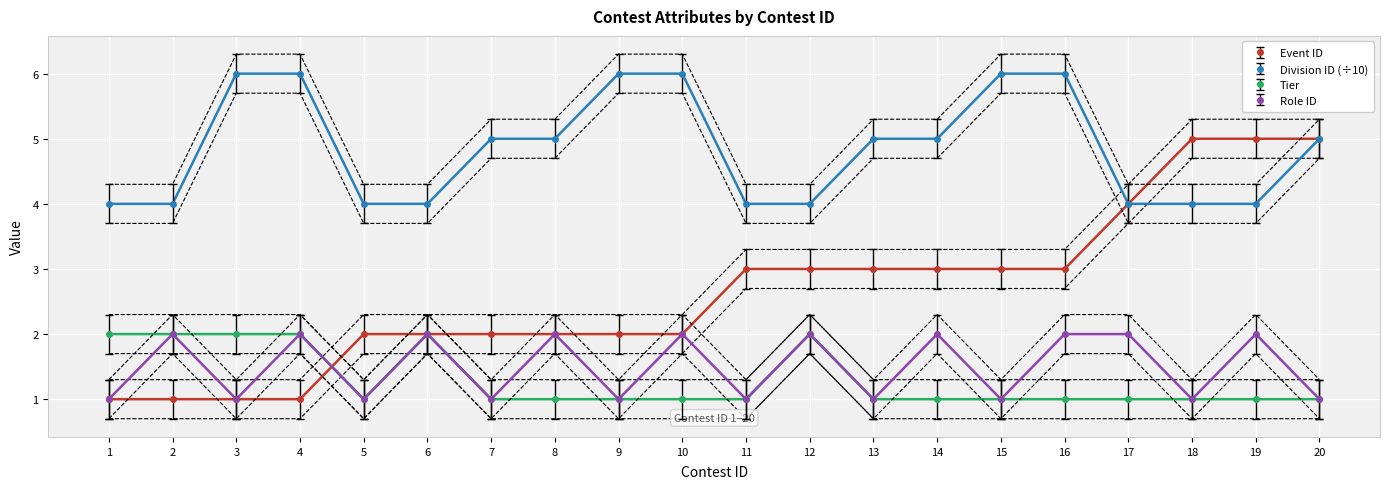

Count the number of data series in this chart.

4